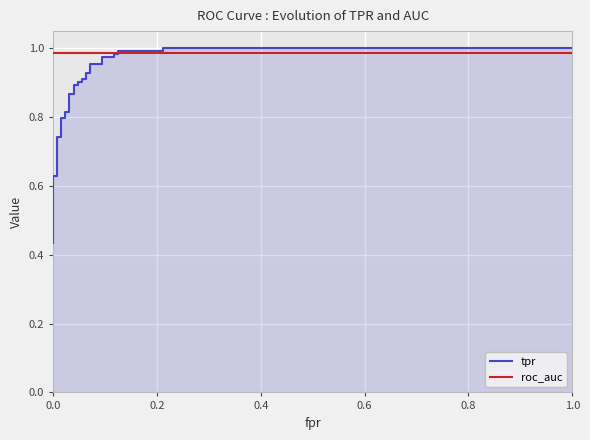

True or false: roc_auc and tpr cross at least once.

True